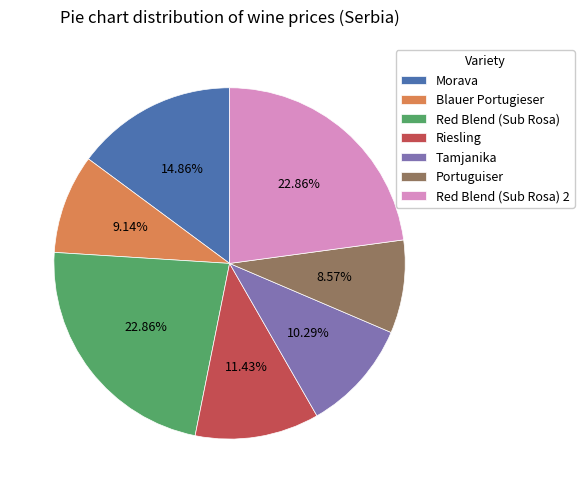

The Tamjanika slice represents 10% of the pie. True or false?

True